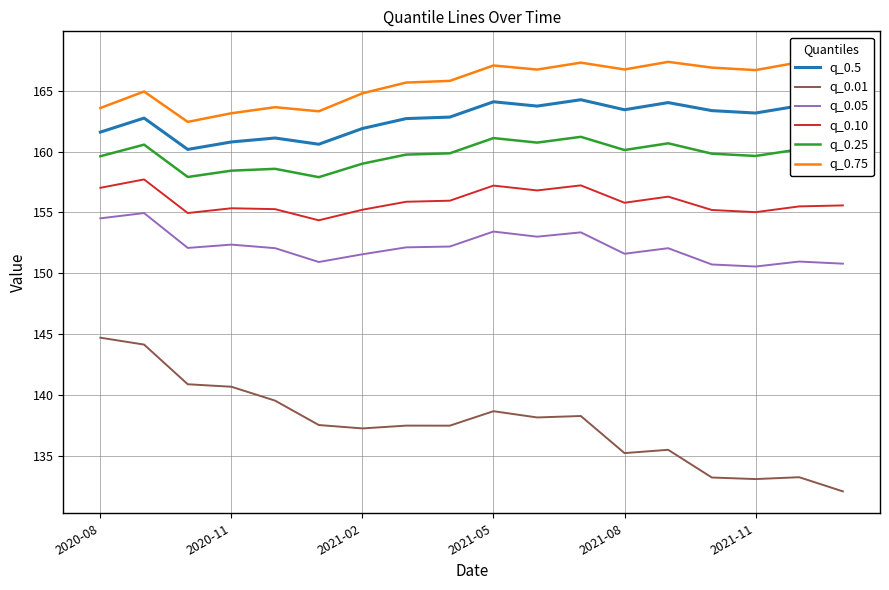

Is the value of q_0.10 at 11 greater than the value of q_0.75 at 13?

No